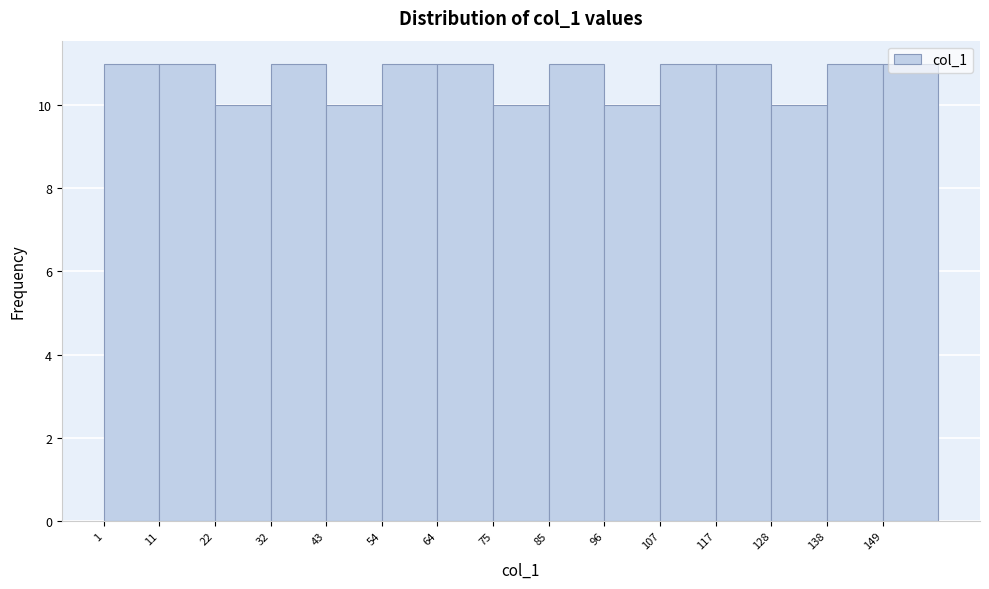

Reading left to right, list every bar in this chart as the range it spans on the x-axis followed by its height. Neither the bar edges nor the heights are printed on the chart, so give them approximately, as read against the axes.

1.0 to 11.6: 11
11.6 to 22.2: 11
22.2 to 32.8: 10
32.8 to 43.4: 11
43.4 to 54.0: 10
54.0 to 64.6: 11
64.6 to 75.2: 11
75.2 to 85.8: 10
85.8 to 96.4: 11
96.4 to 107.0: 10
107.0 to 117.6: 11
117.6 to 128.2: 11
128.2 to 138.8: 10
138.8 to 149.4: 11
149.4 to 160.0: 11